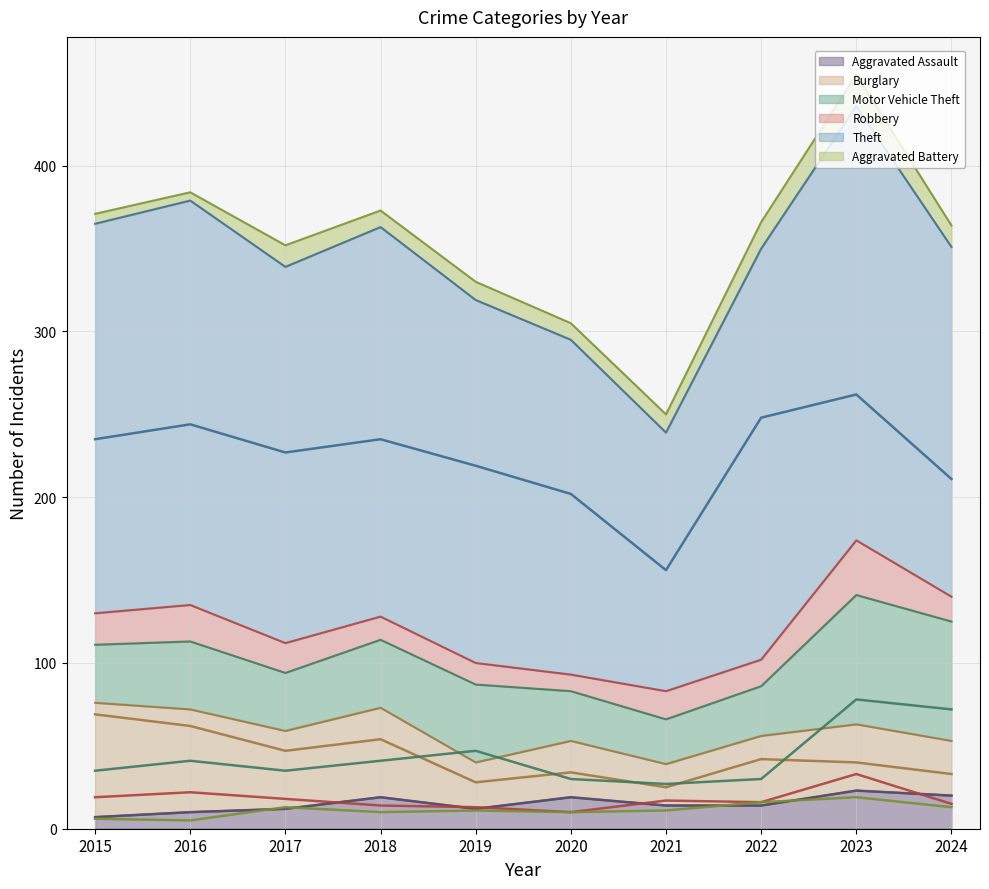

The Aggravated Battery (line) series shows 10 at 2018. True or false?

True